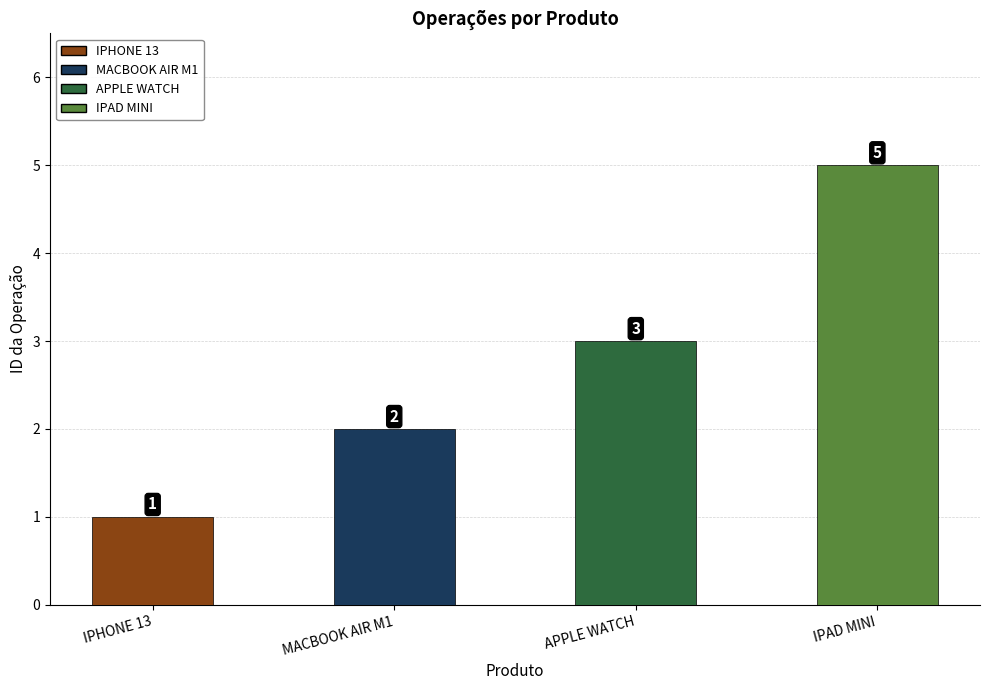

How many bars are there in total?

4